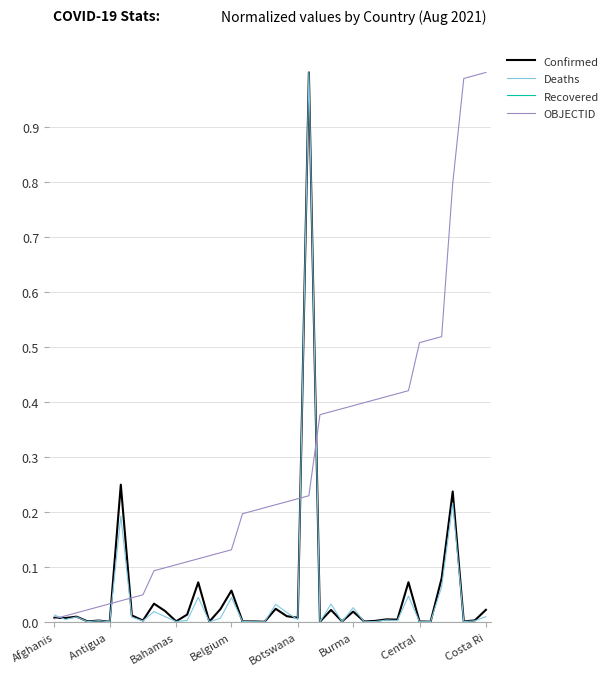

Which series has the largest total across all categories?

OBJECTID